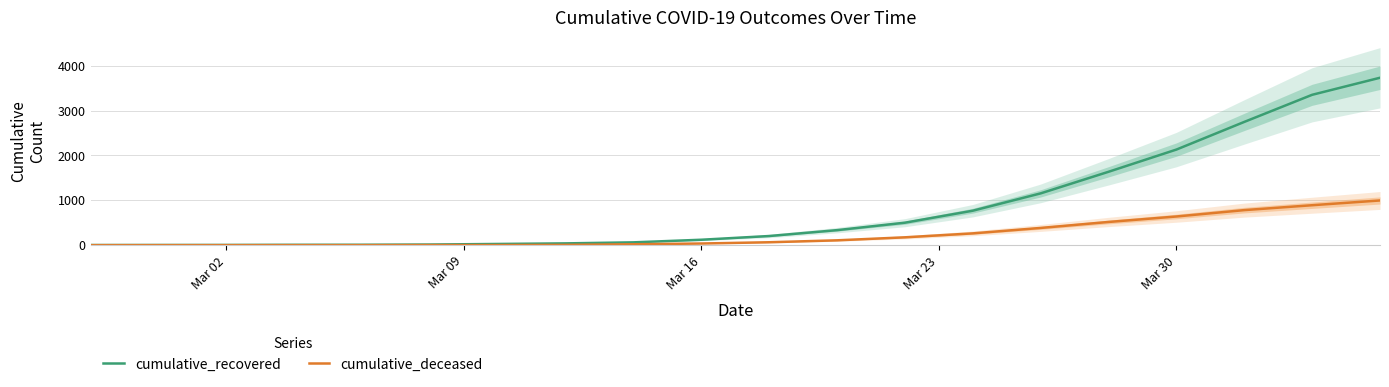

The value of cumulative_deceased at Mar 02 is 0. True or false?

True